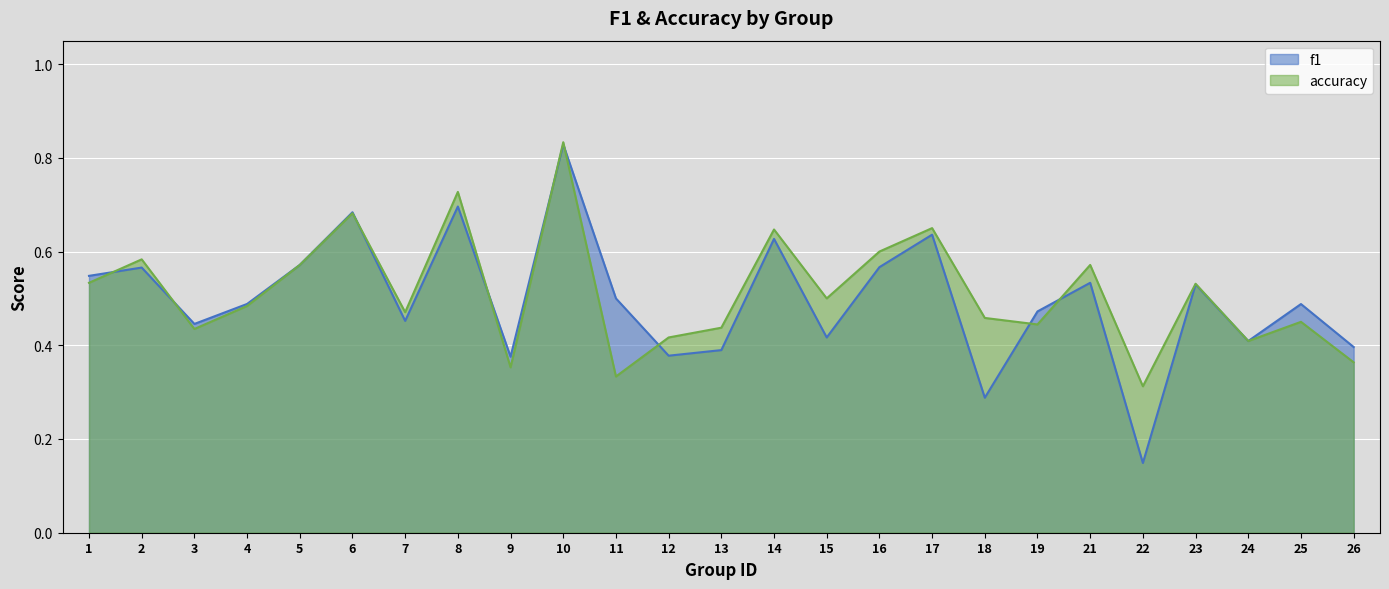

Reading left to right, extract all data points from this chart.

f1: 1=0.5	2=0.6	3=0.4	4=0.5	5=0.6	6=0.7	7=0.5	8=0.7	9=0.4	10=0.8	11=0.5	12=0.4	13=0.4	14=0.6	15=0.4	16=0.6	17=0.6	18=0.3	19=0.5	21=0.5	22=0.1	23=0.5	24=0.4	25=0.5	26=0.4
accuracy: 1=0.5	2=0.6	3=0.4	4=0.5	5=0.6	6=0.7	7=0.5	8=0.7	9=0.4	10=0.8	11=0.3	12=0.4	13=0.4	14=0.6	15=0.5	16=0.6	17=0.7	18=0.5	19=0.4	21=0.6	22=0.3	23=0.5	24=0.4	25=0.5	26=0.4